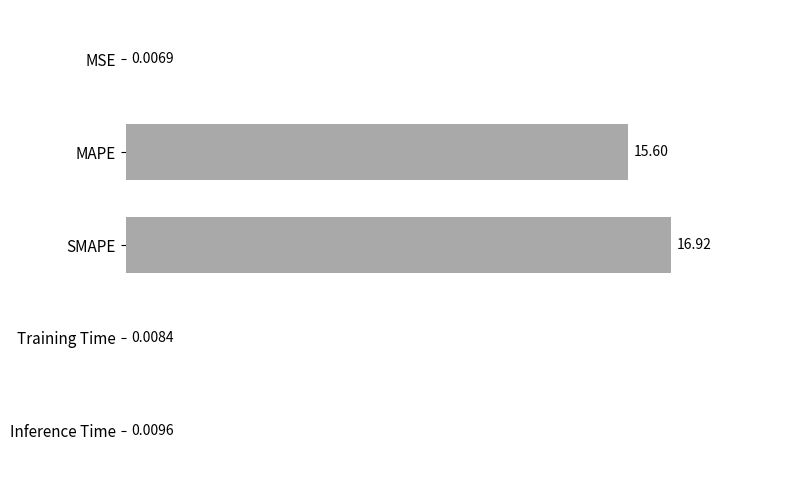

Which category has the highest value across all series?

SMAPE